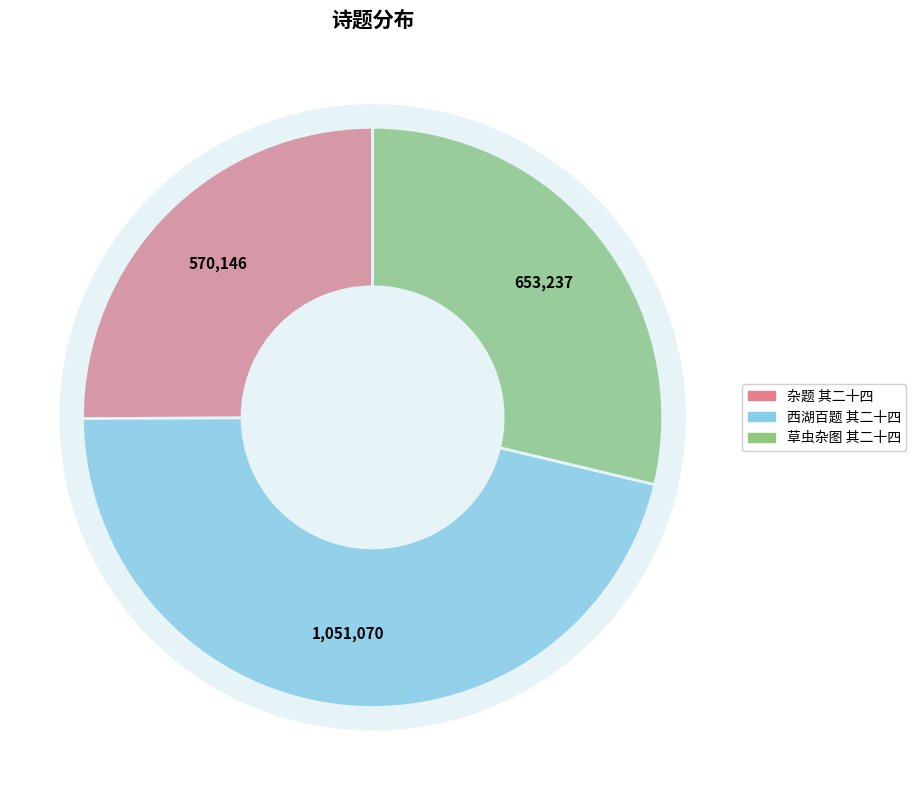

Rank the categories by value from highest to lowest.

和杨公济钱塘西湖百题 其二十四 閒泉, 草虫杂图四十二首为伍佥宪题 其二十四, 入秋无事案头偶有纸笔随意辄书如风扫华不伦不理故曰杂题 其二十四